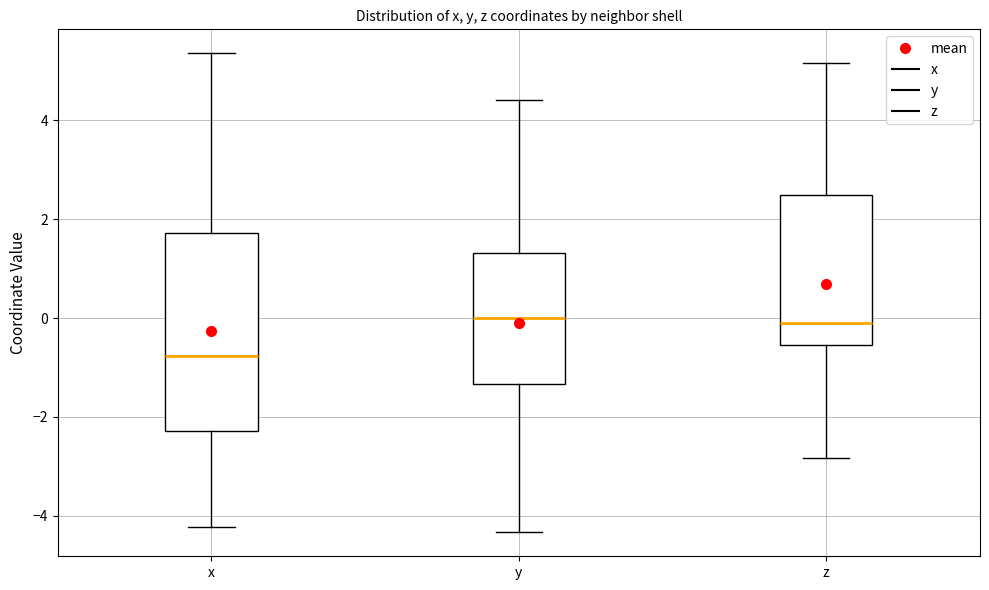

Which box has the lowest median line?

x